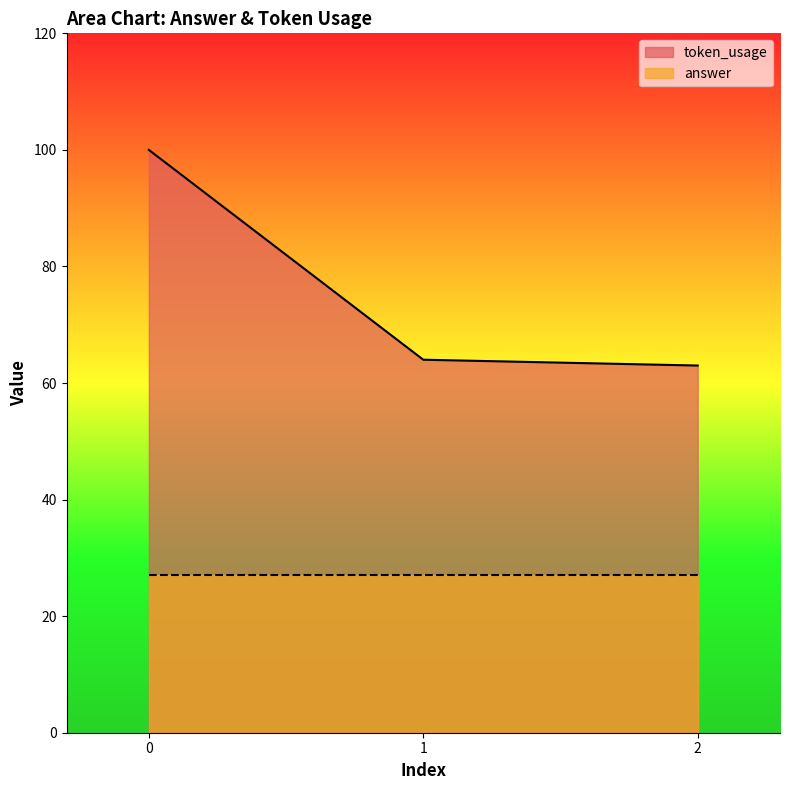

What is the approximate value at 0, to the nearest 5?

100